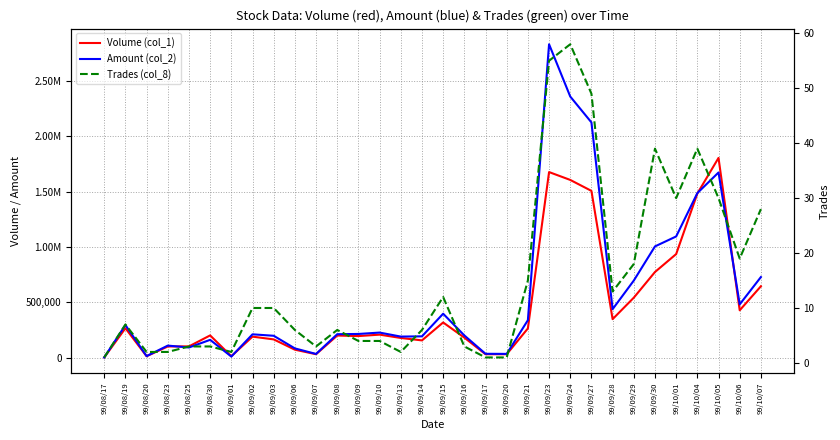

At how many categories does at least one series exceed 930924?

7